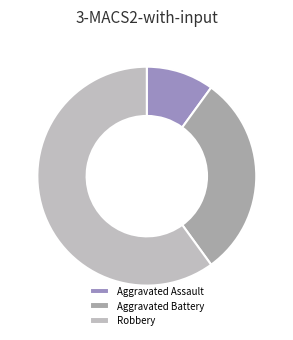

Is Robbery the majority of the pie?

Yes